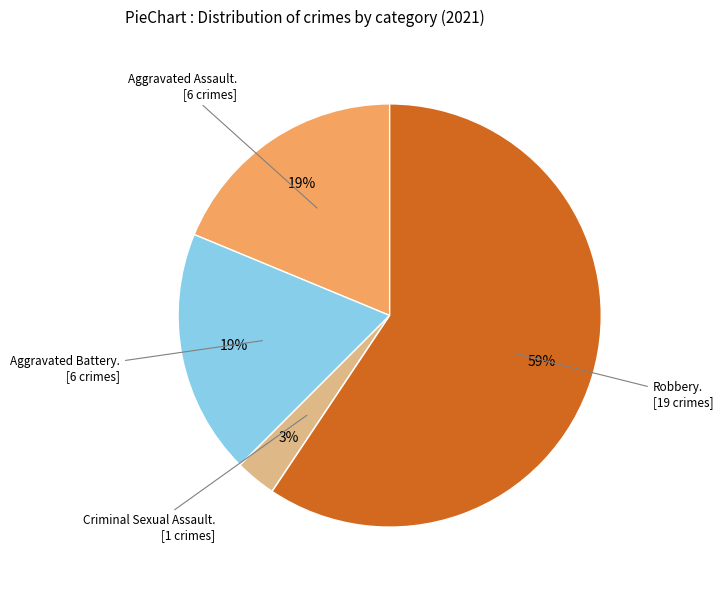

Does any single category account for the majority?

Yes